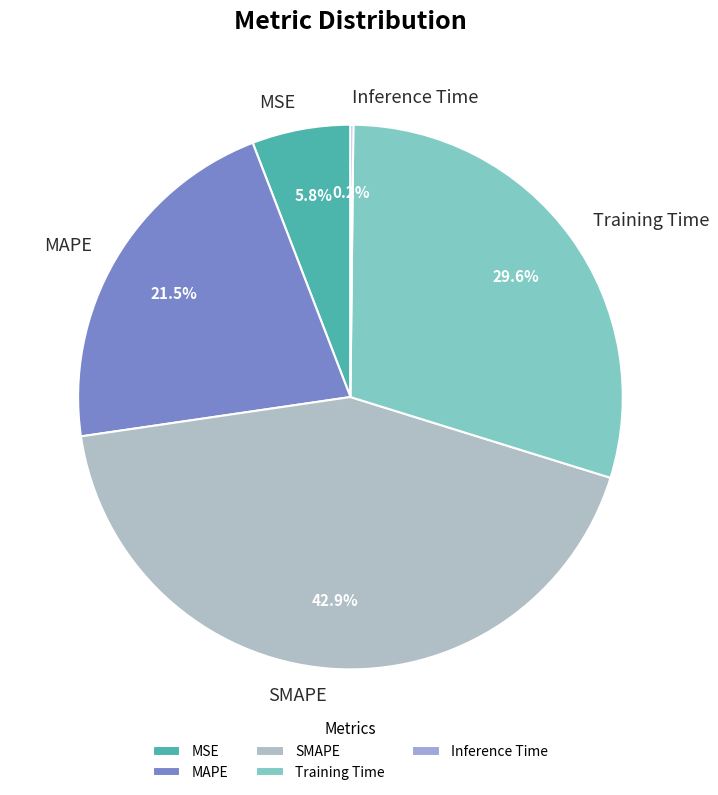

Combined, what portion of the pie is Training Time and SMAPE?

72.5%